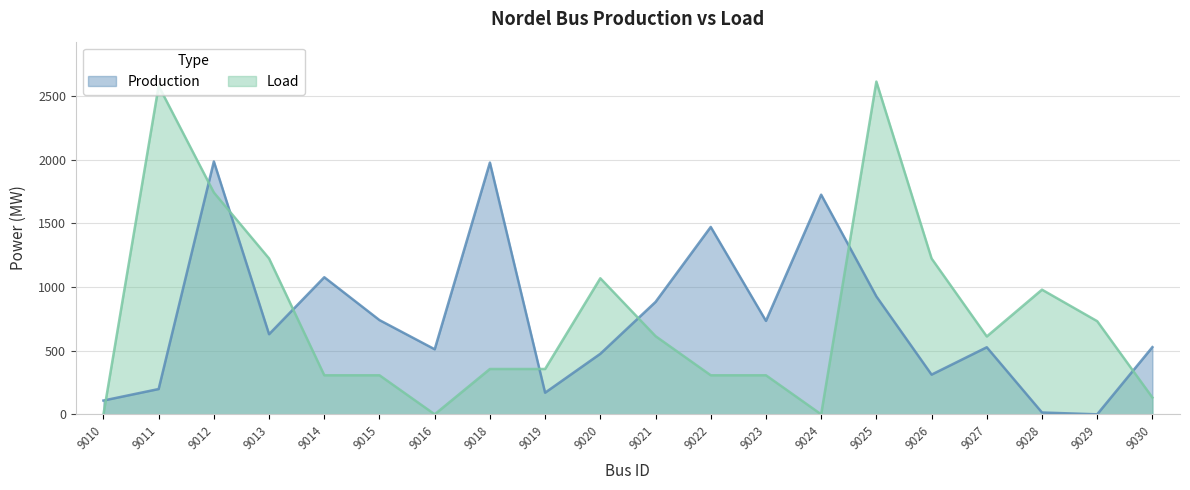

What is the sum of the Production values at 9022 and 9027?

1997.3